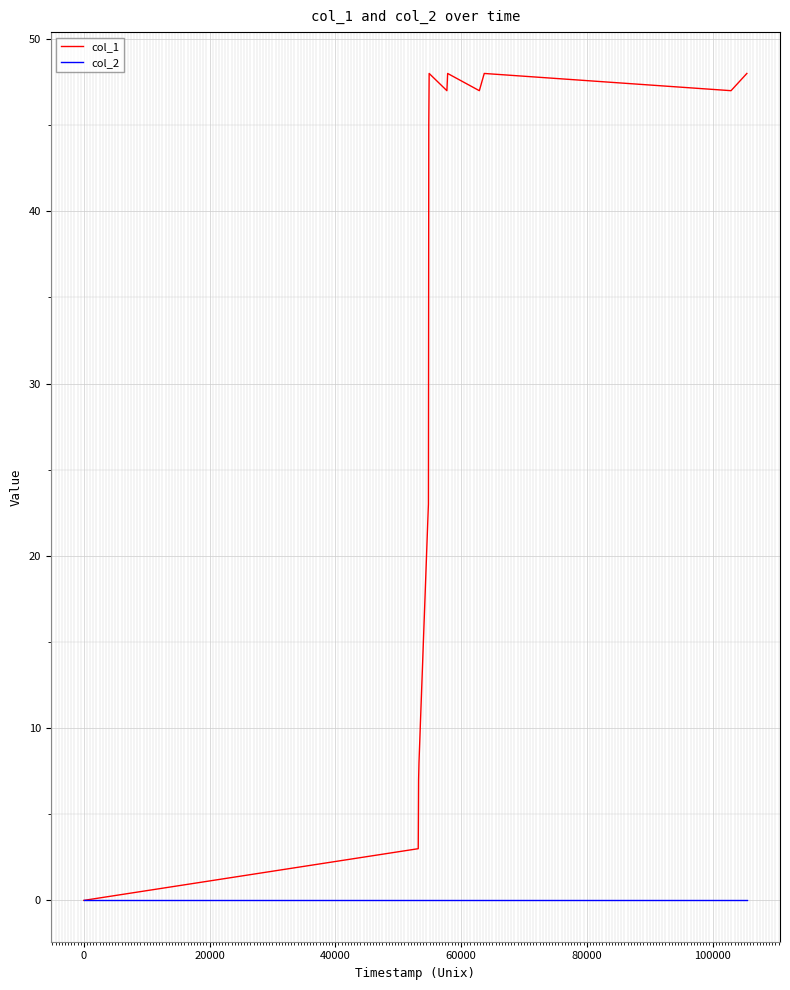

What are all the series names shown in the legend?

col_1, col_2